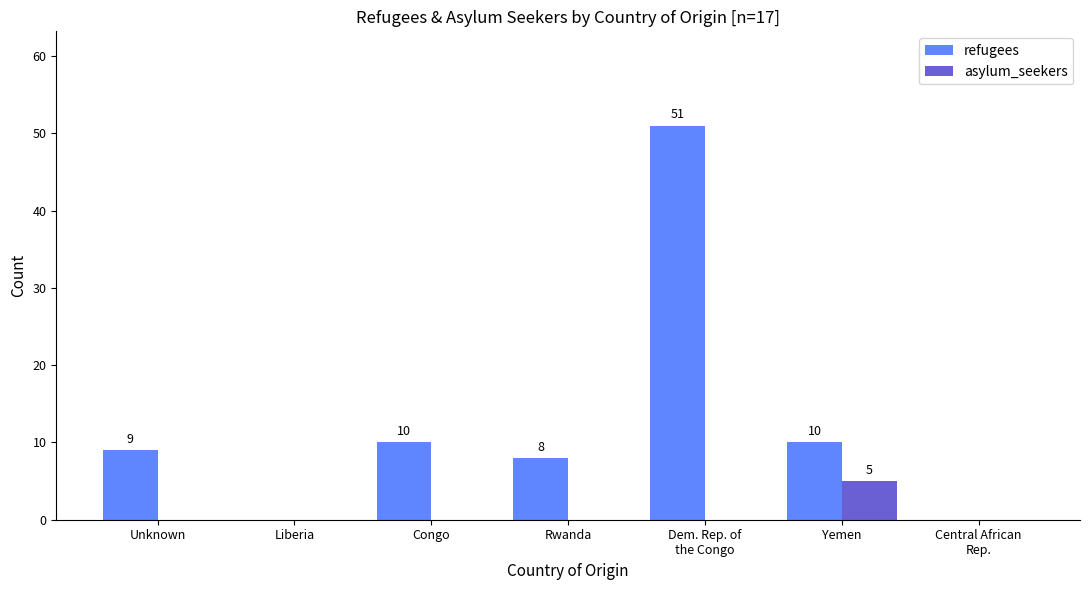

Which series changed the most between Liberia and Congo?

refugees